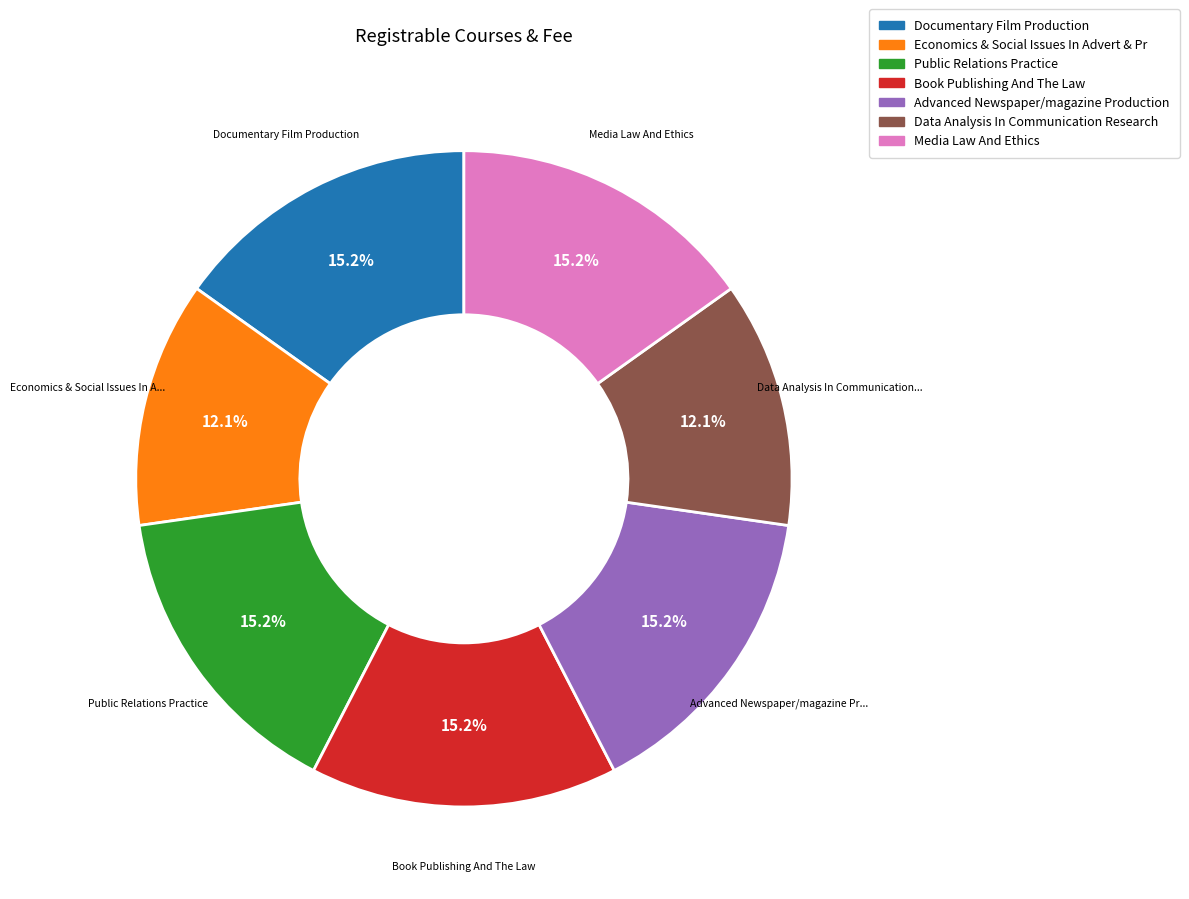

Count the number of slices in the pie.

7